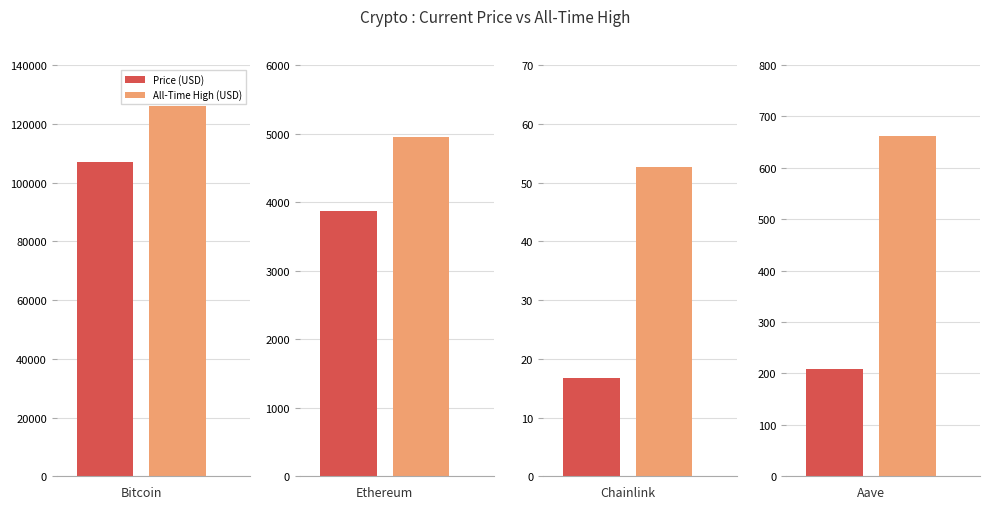

The price series shows 791.2 at Ethereum. True or false?

False